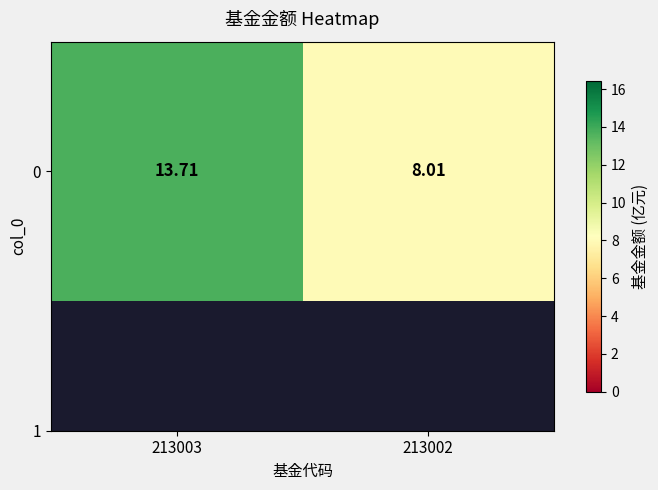

What is the maximum value shown in the chart?

13.7